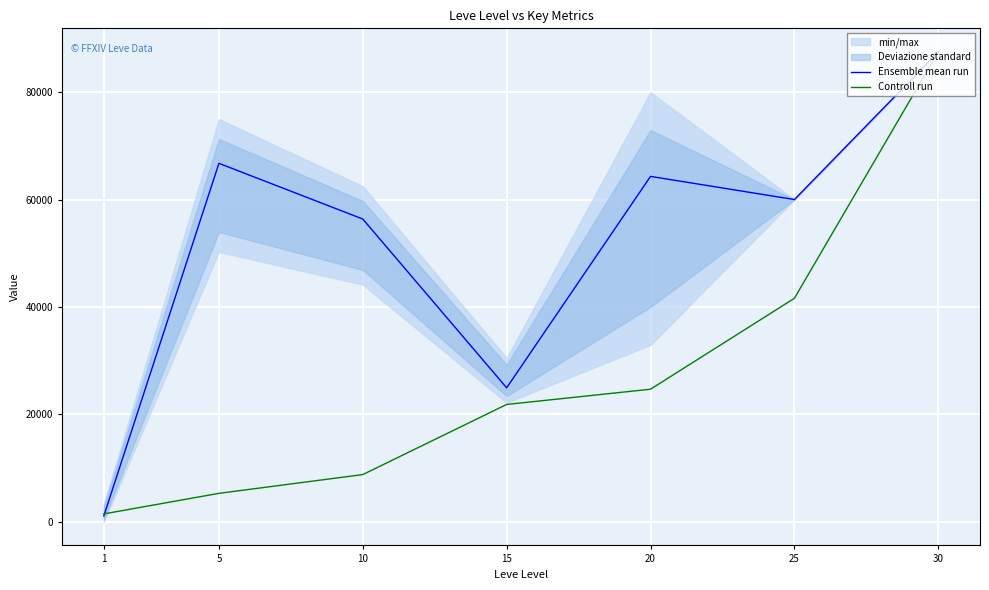

True or false: Ensemble mean run has a value of 26421.3 at 5.

False